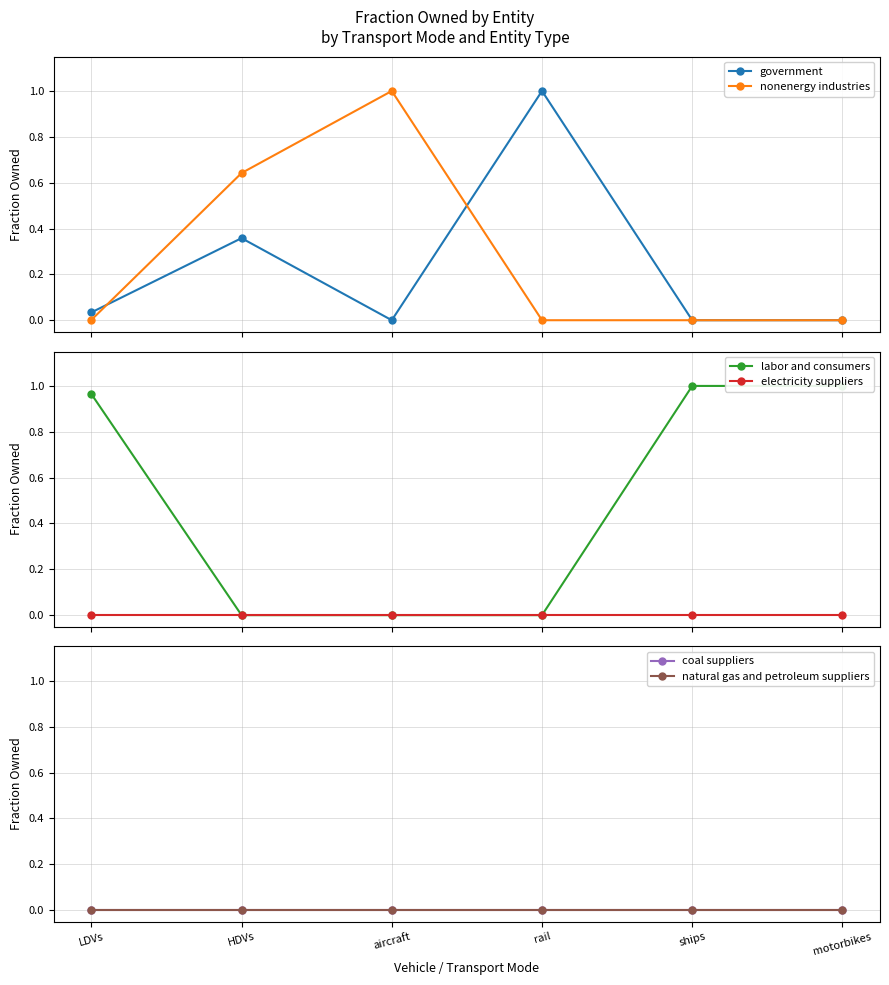

Reading left to right, extract all data points from this chart.

government: LDVs=0.0	HDVs=0.4	aircraft=0.0	rail=1.0	ships=0.0	motorbikes=0.0
nonenergy industries: LDVs=0.0	HDVs=0.6	aircraft=1.0	rail=0.0	ships=0.0	motorbikes=0.0
labor and consumers: LDVs=1.0	HDVs=0.0	aircraft=0.0	rail=0.0	ships=1.0	motorbikes=1.0
electricity suppliers: LDVs=0.0	HDVs=0.0	aircraft=0.0	rail=0.0	ships=0.0	motorbikes=0.0
coal suppliers: LDVs=0.0	HDVs=0.0	aircraft=0.0	rail=0.0	ships=0.0	motorbikes=0.0
natural gas and petroleum suppliers: LDVs=0.0	HDVs=0.0	aircraft=0.0	rail=0.0	ships=0.0	motorbikes=0.0